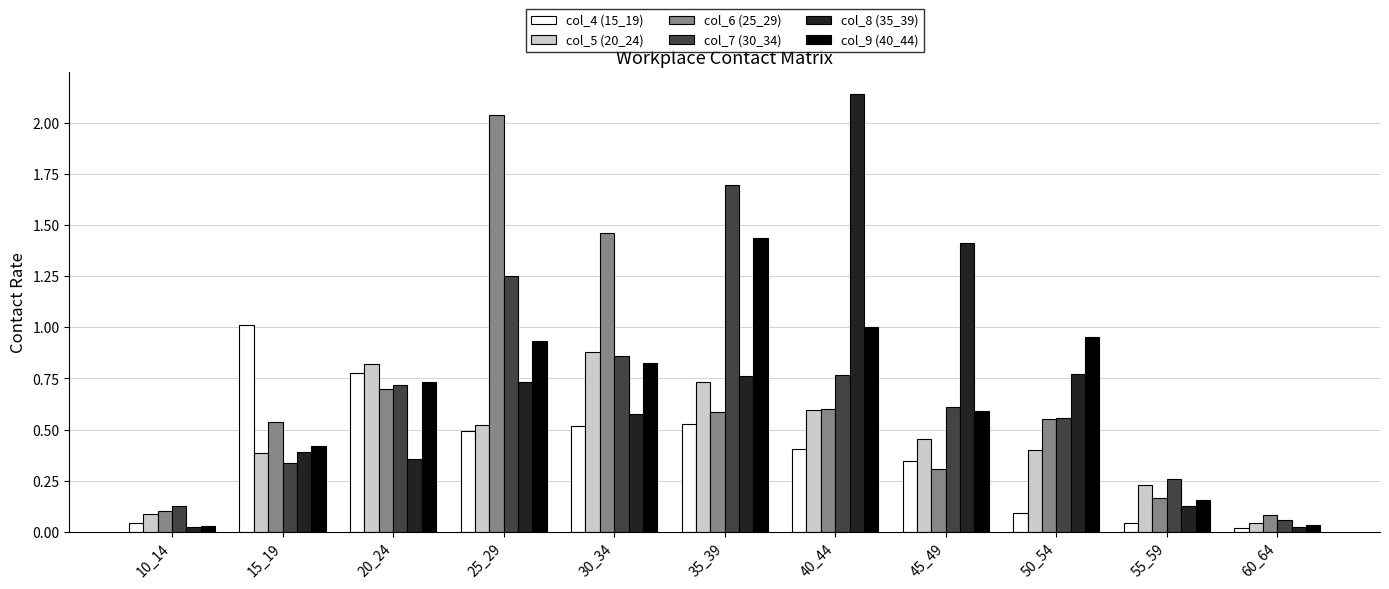

True or false: col_9 (40_44) has a value of 0.0 at 10_14.

True